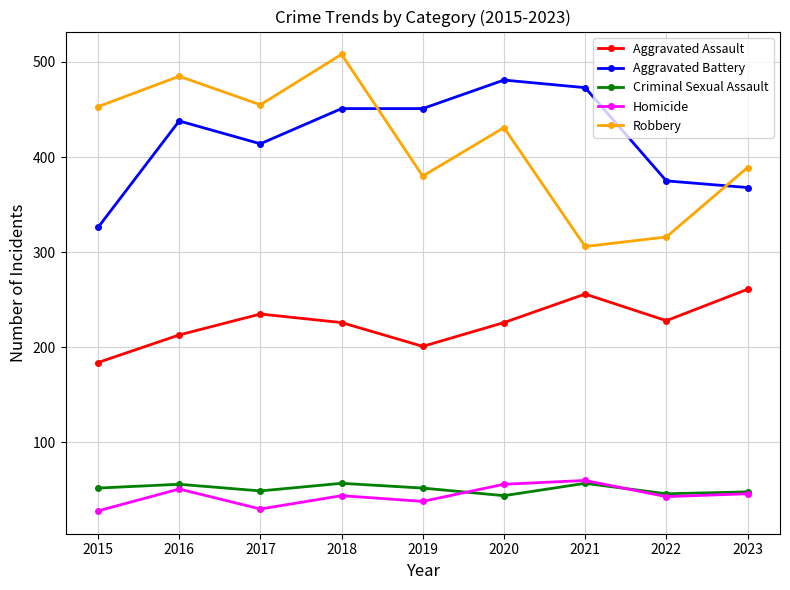

What is the maximum value for Aggravated Assault?

261